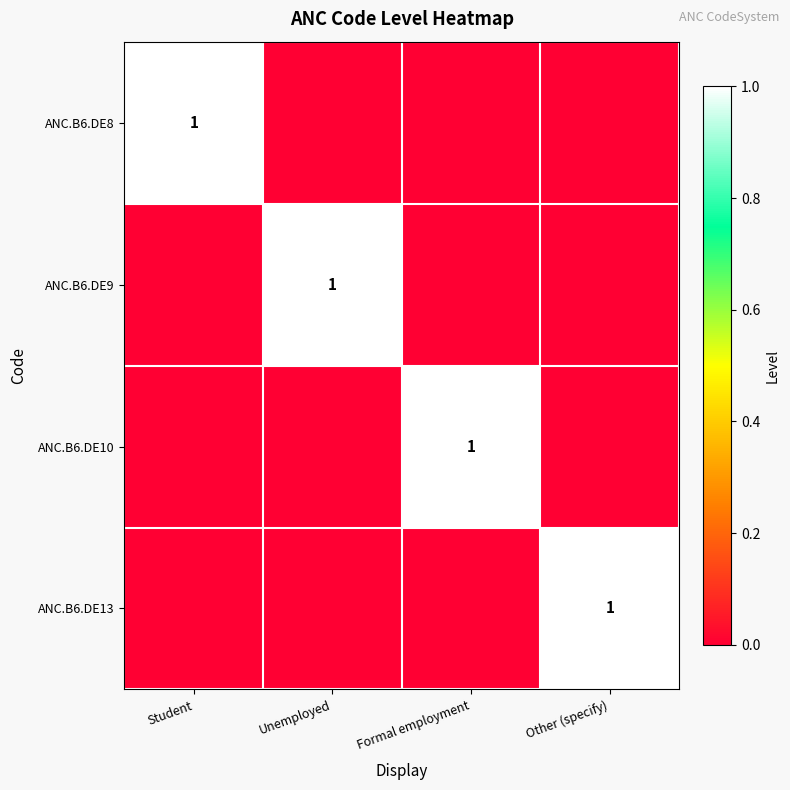

At how many categories does at least one series exceed 0?

4